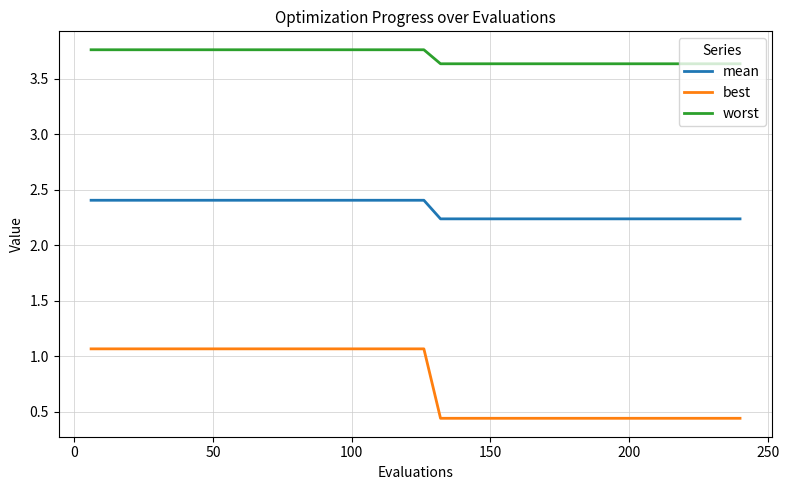

Which series has the largest range (max minus min)?

best